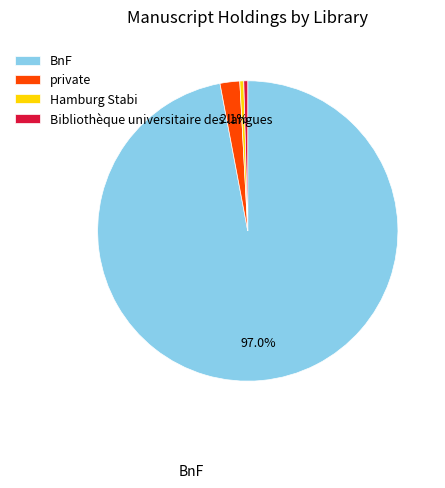

Does Bibliothèque universitaire des langues represent more than half of the total?

No